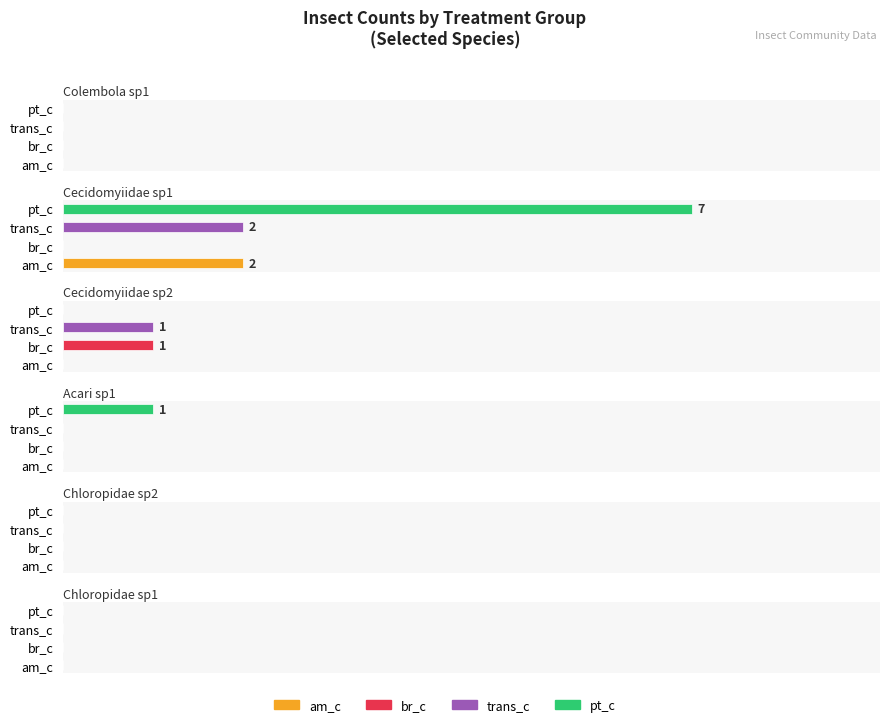

What value does the Cecidomyiidae sp2 series have at 1?

1.0